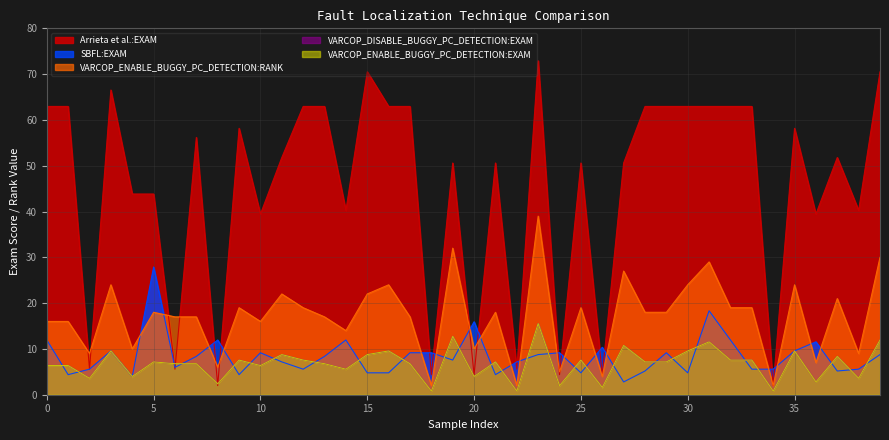

The value of SBFL:EXAM at 24 is 11.9. True or false?

False